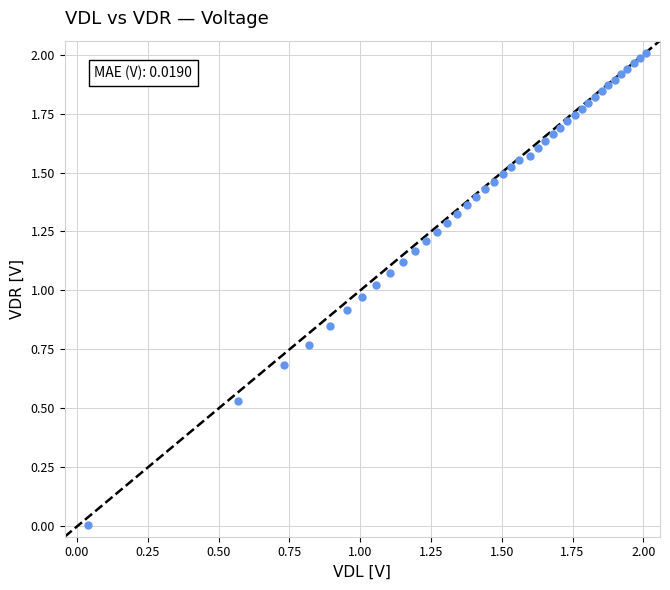

Count the number of points in this scatter plot.

40